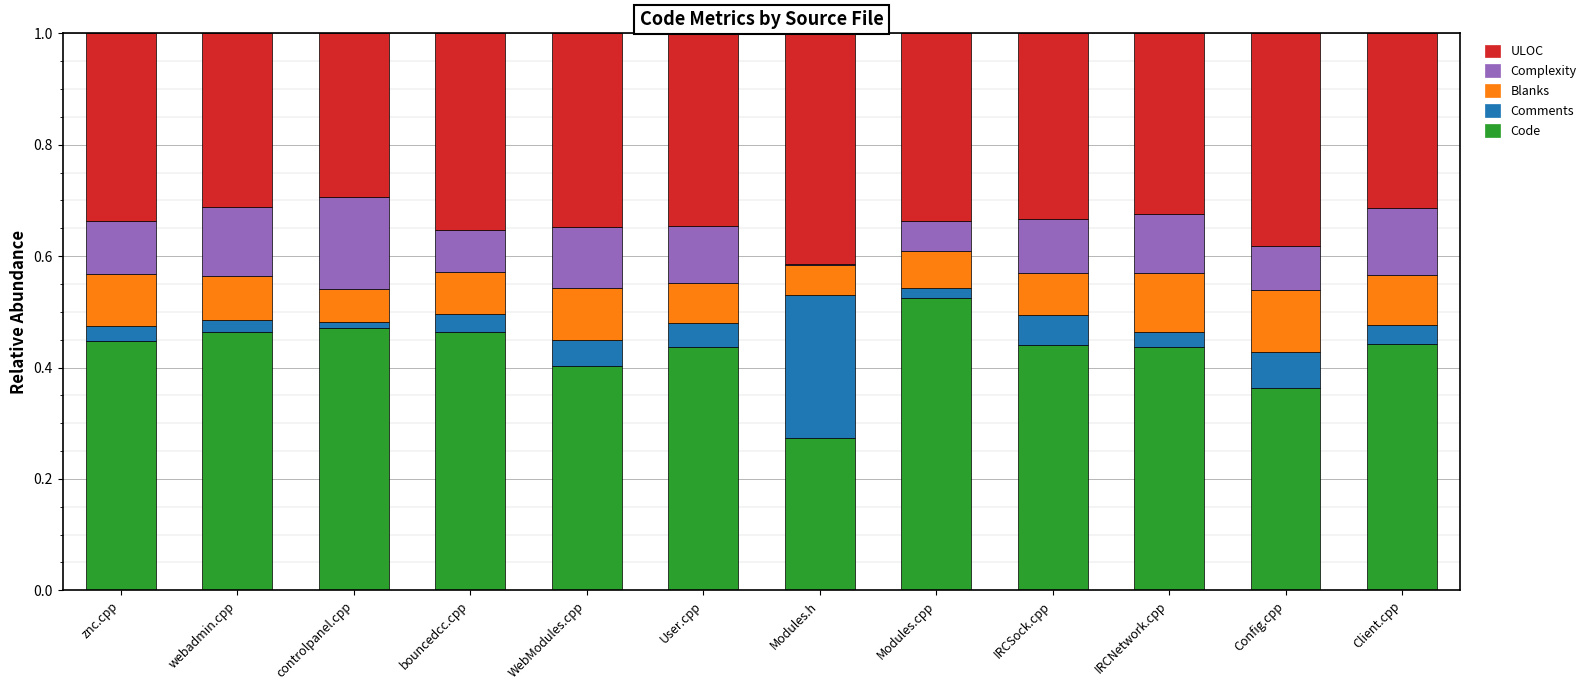

What is the total value across all series at bouncedcc.cpp?

1.0